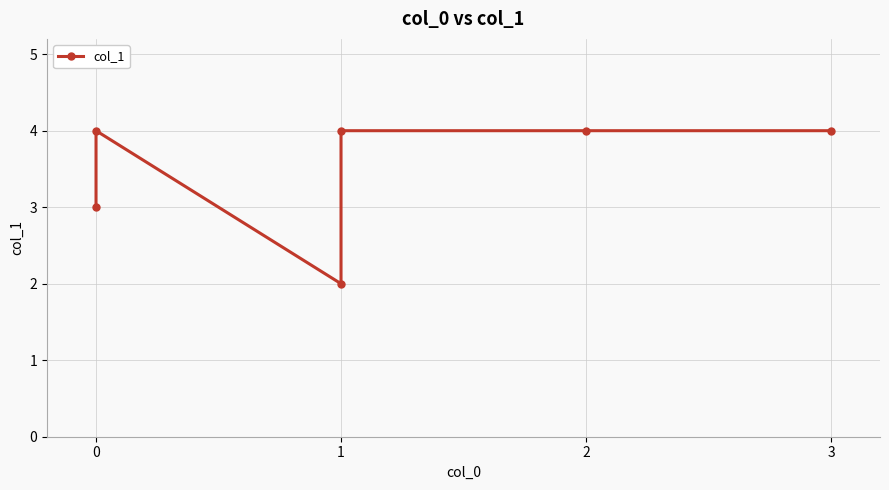

Which label corresponds to the smallest value in the chart?

1